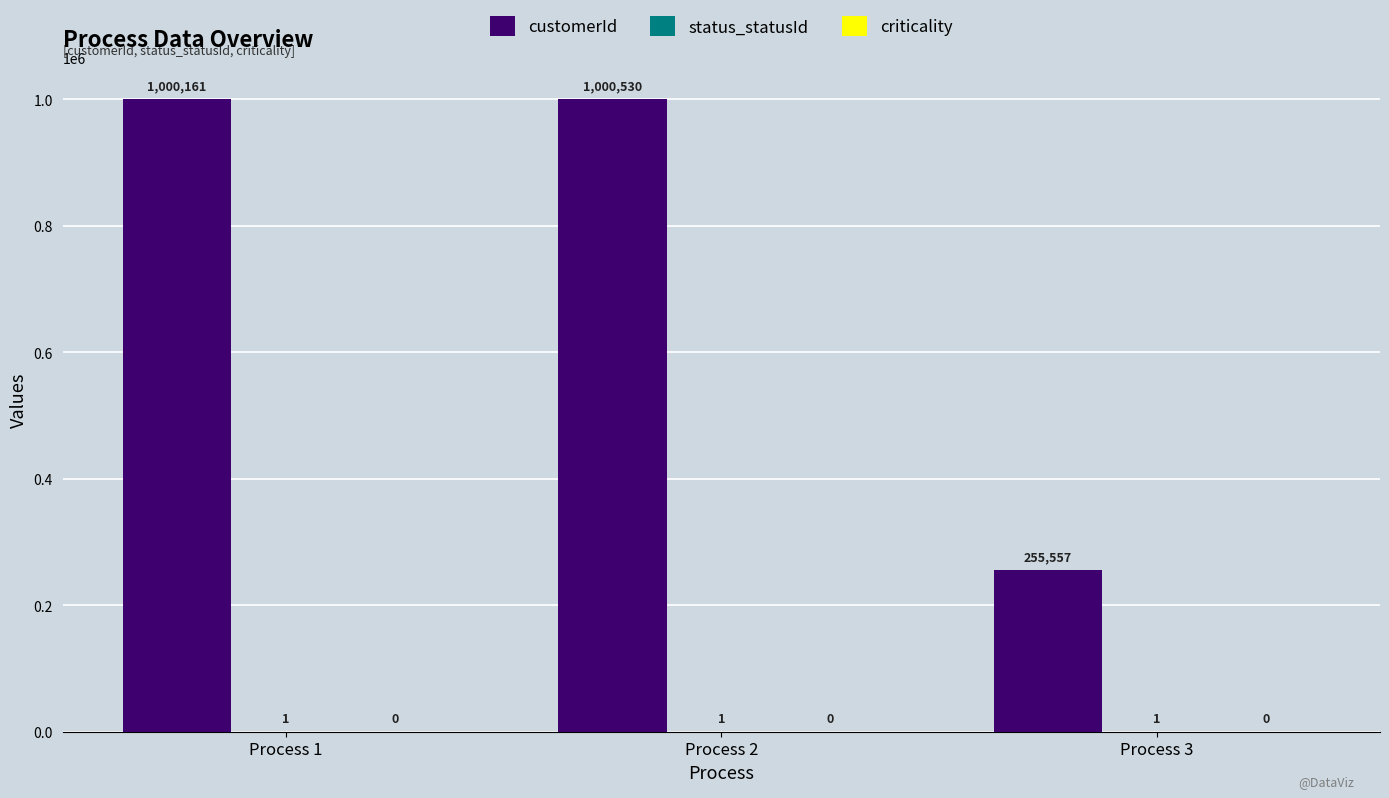

At which label is customerId closest to 628043?

Process 1